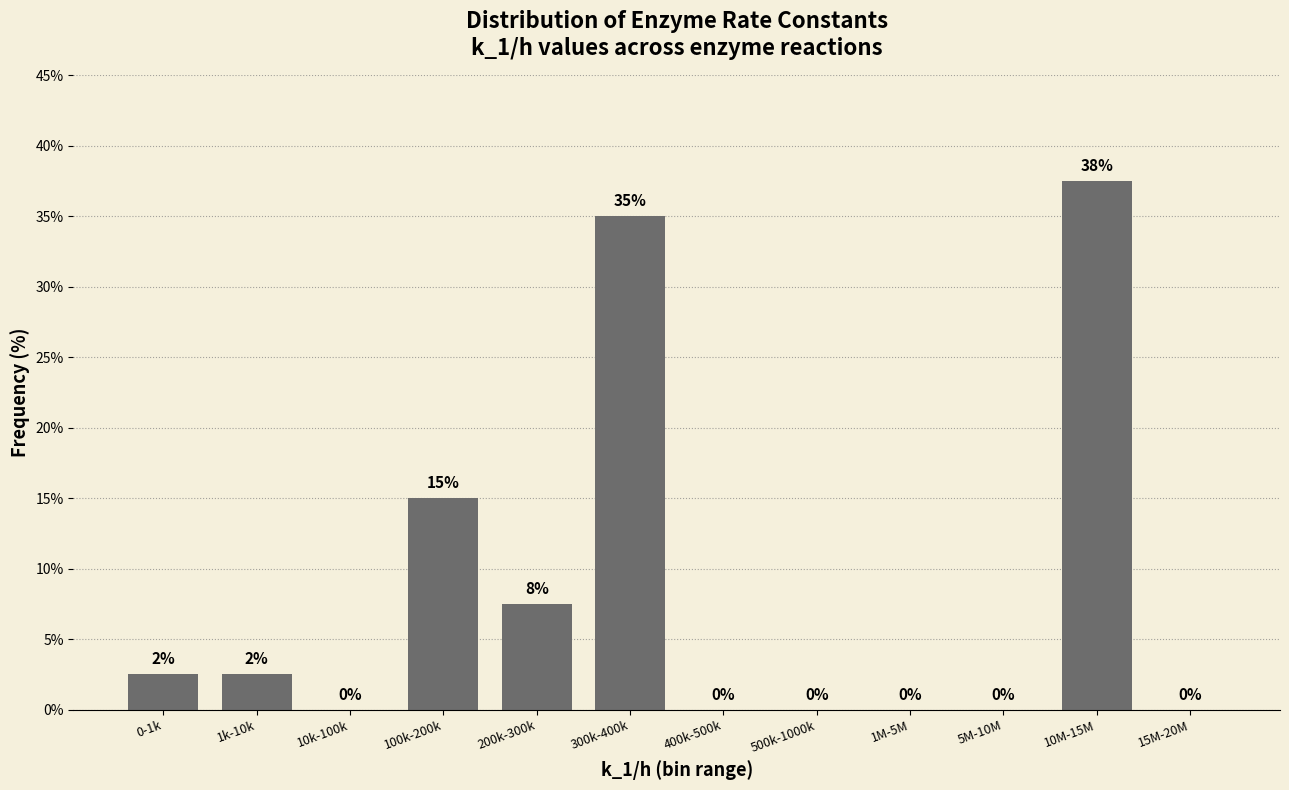

Between 200k-300k and 300k-400k, which is larger?

300k-400k